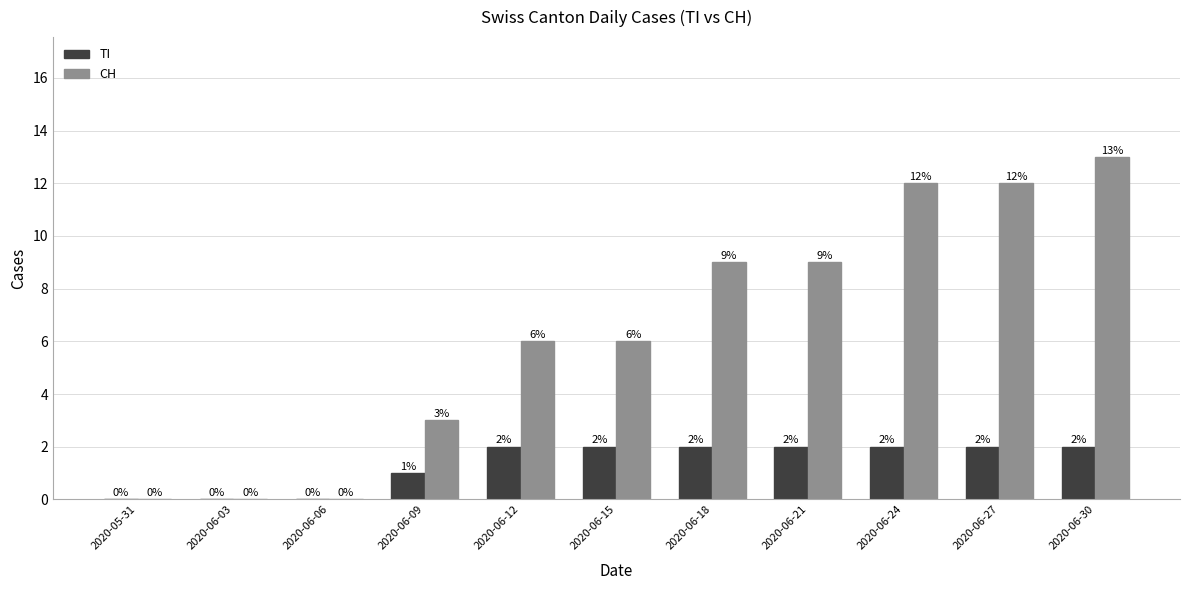

What is the sum of all TI values?

15